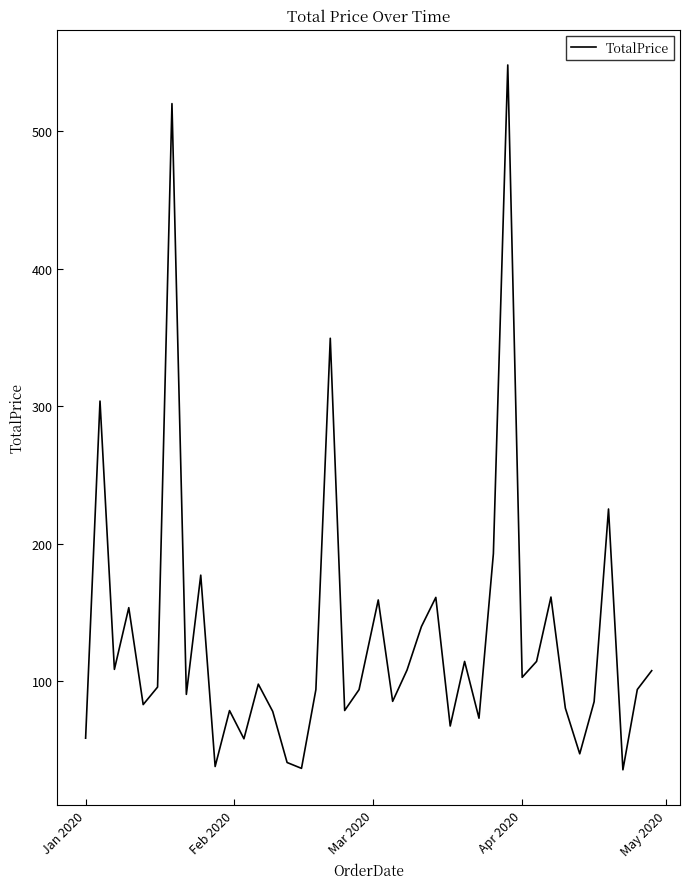

What is the smallest value displayed?

35.4